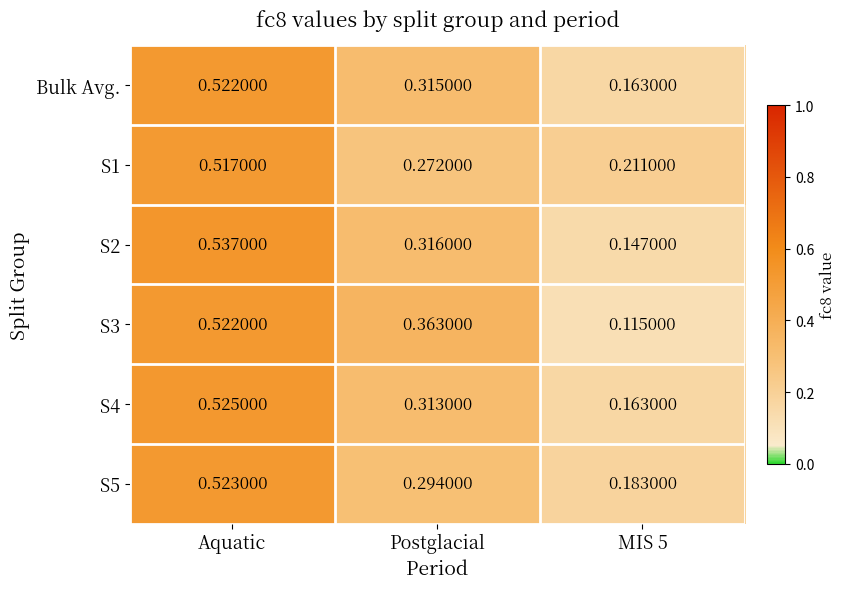

Is the value of S3 at Aquatic greater than the value of S2 at Postglacial?

Yes